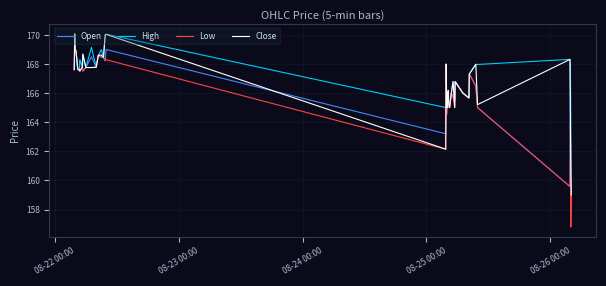

Which series has the largest range (max minus min)?

Low